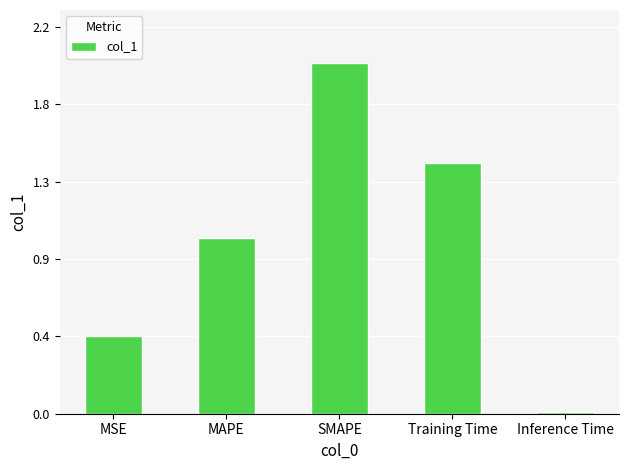

Reading right to left, list all the values displayed in this chart.

0.0	1.4	2.0	1.0	0.4